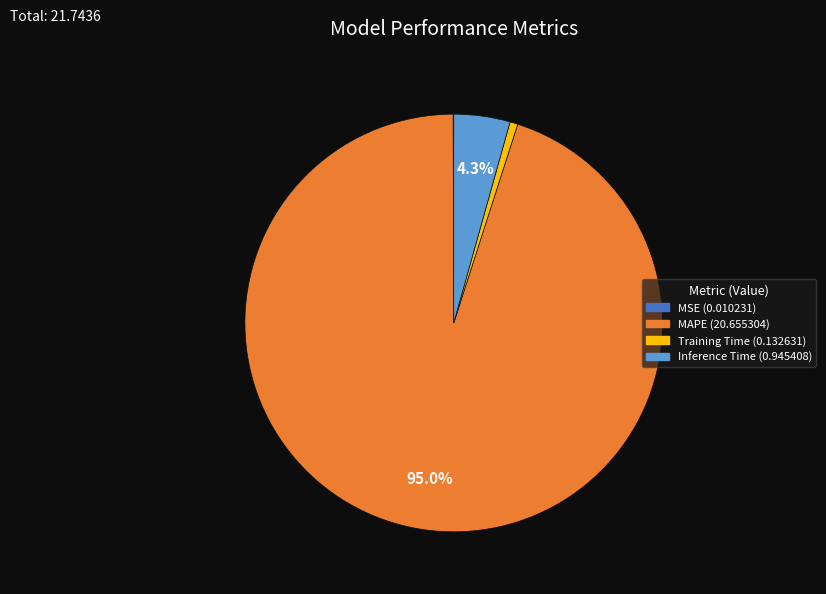

Combined, do MAPE and Inference Time account for over 50%?

Yes